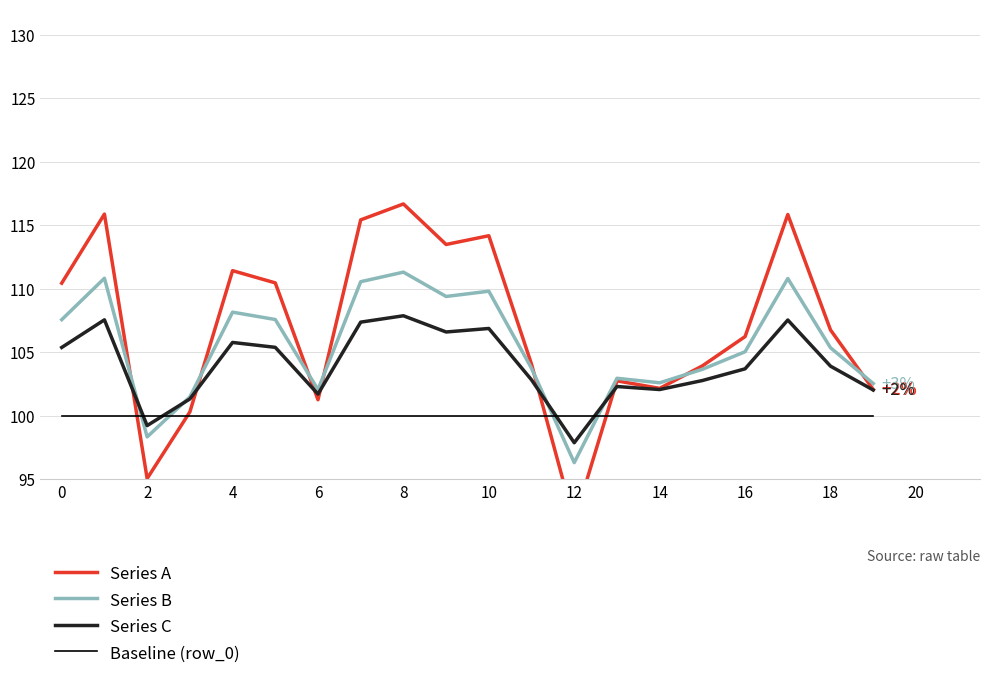

How many times do Series C and Series A cross each other?

6